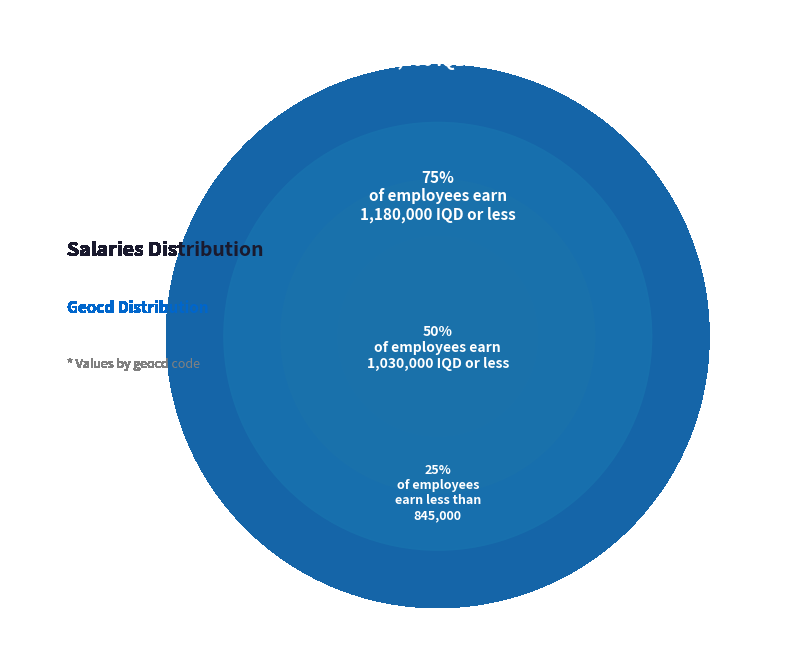

Is it true that 44 is 1% of the pie?

False